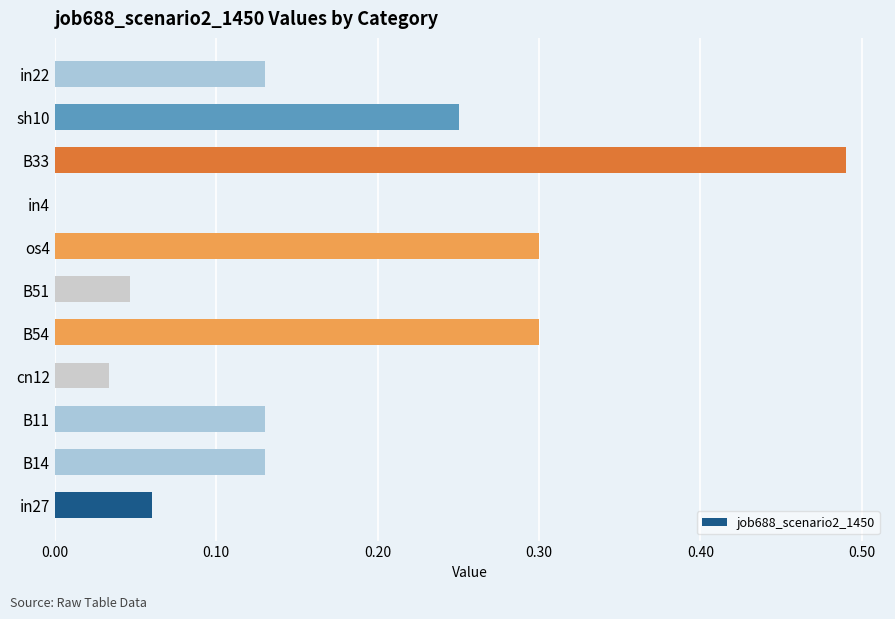

What is the change in value from B54 to in4?

-0.3